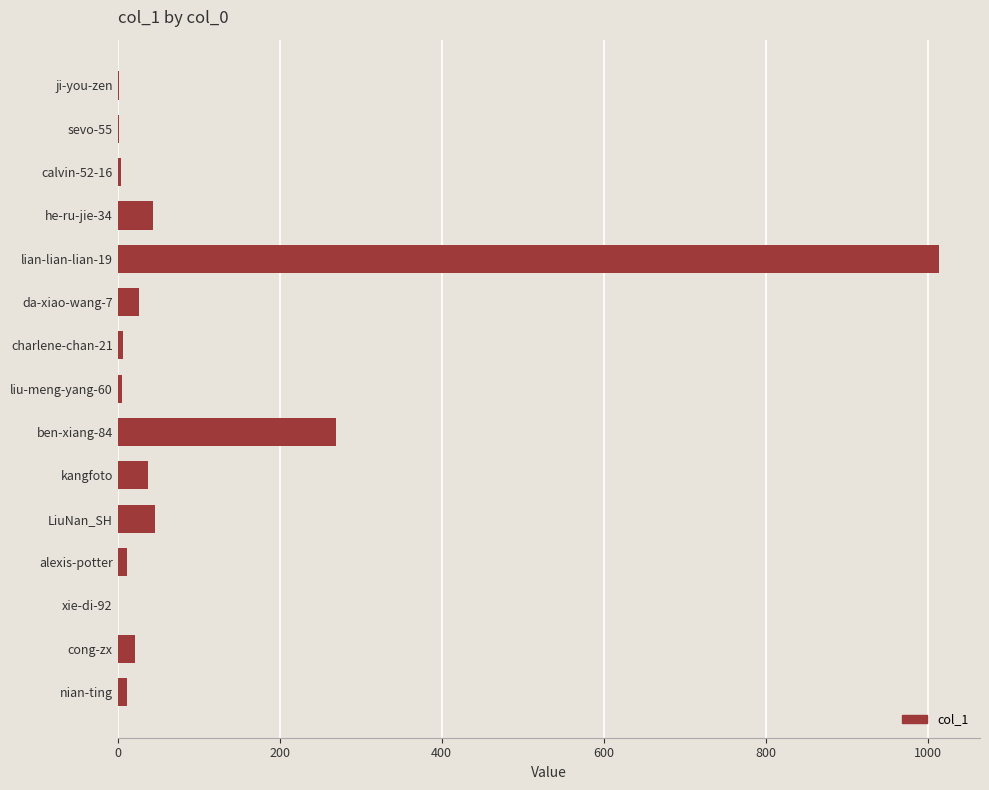

What is the sum of the values at kangfoto and ben-xiang-84?

308